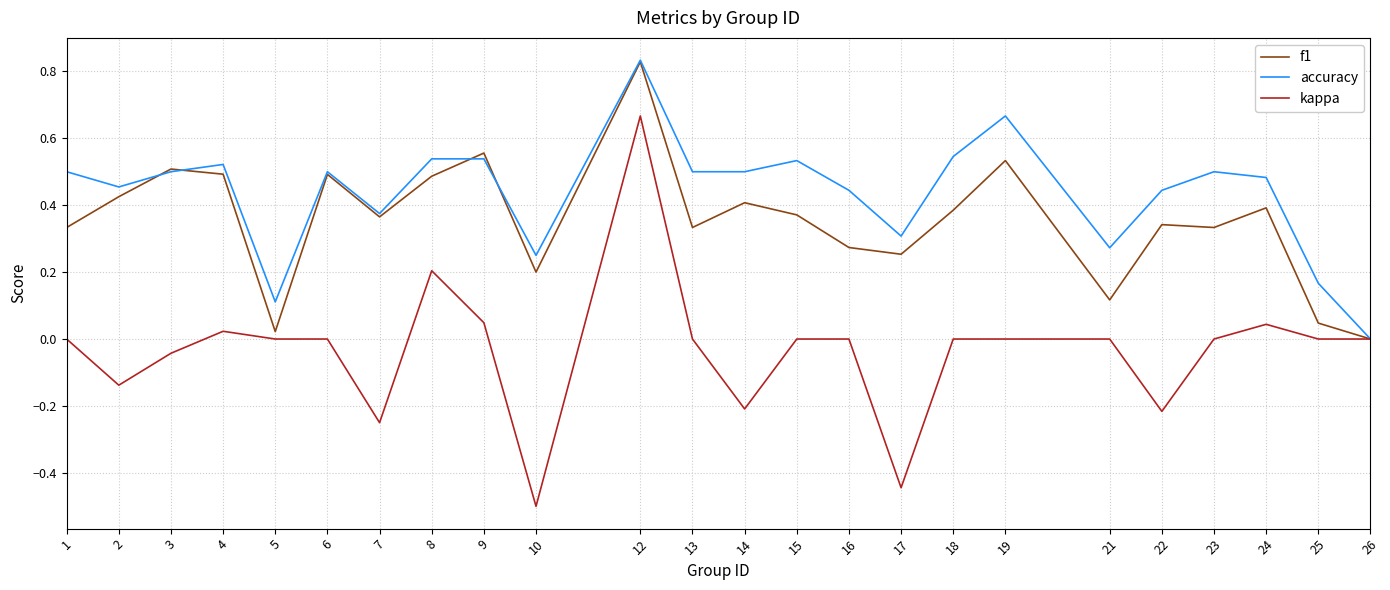

At 8, list the series in order from largest to smallest.

accuracy, f1, kappa